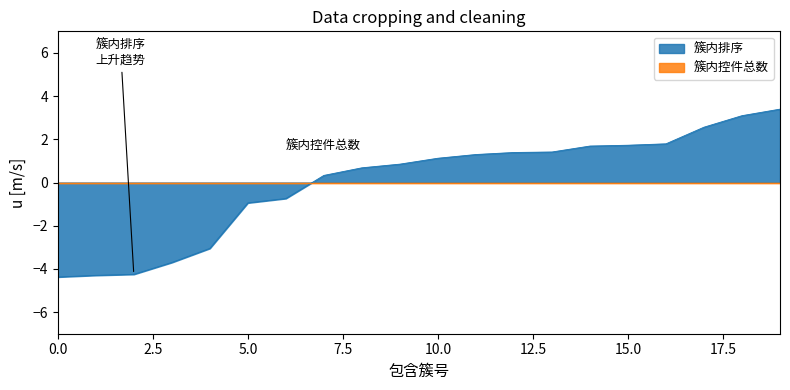

Which series has the largest range (max minus min)?

簇内排序